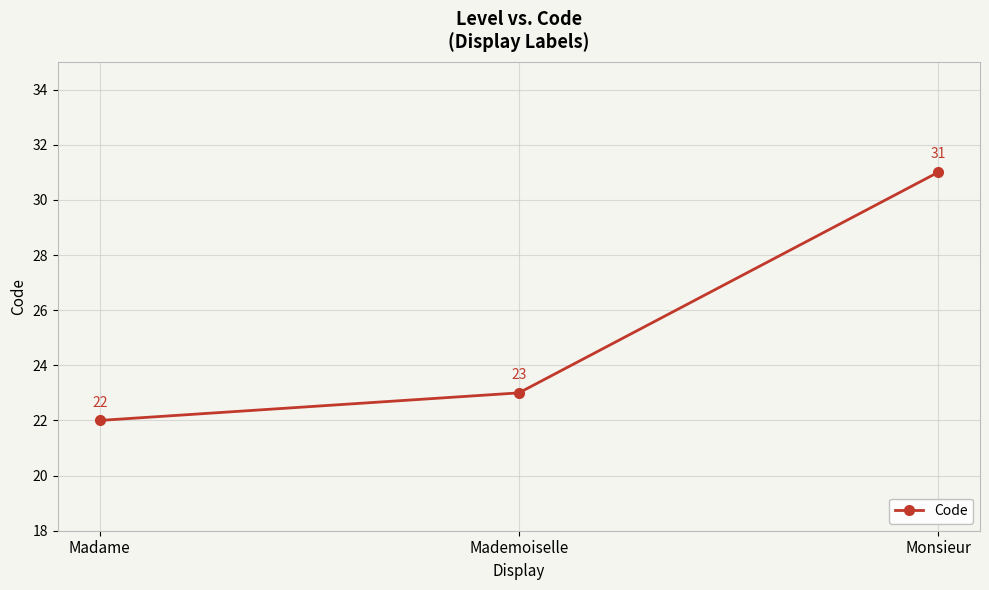

At which category does the chart reach its minimum across all series?

Madame